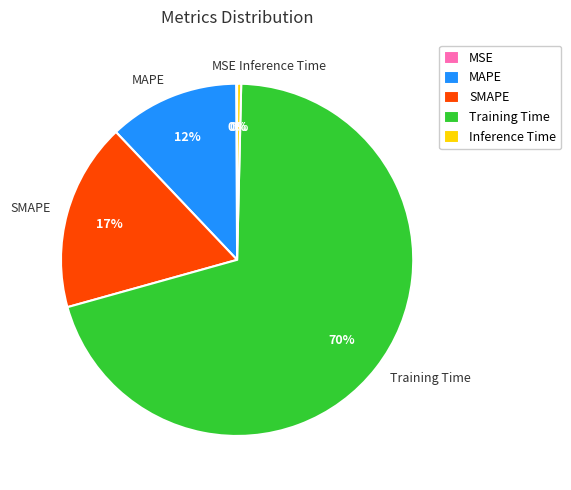

What is the largest slice in the pie chart?

Training Time